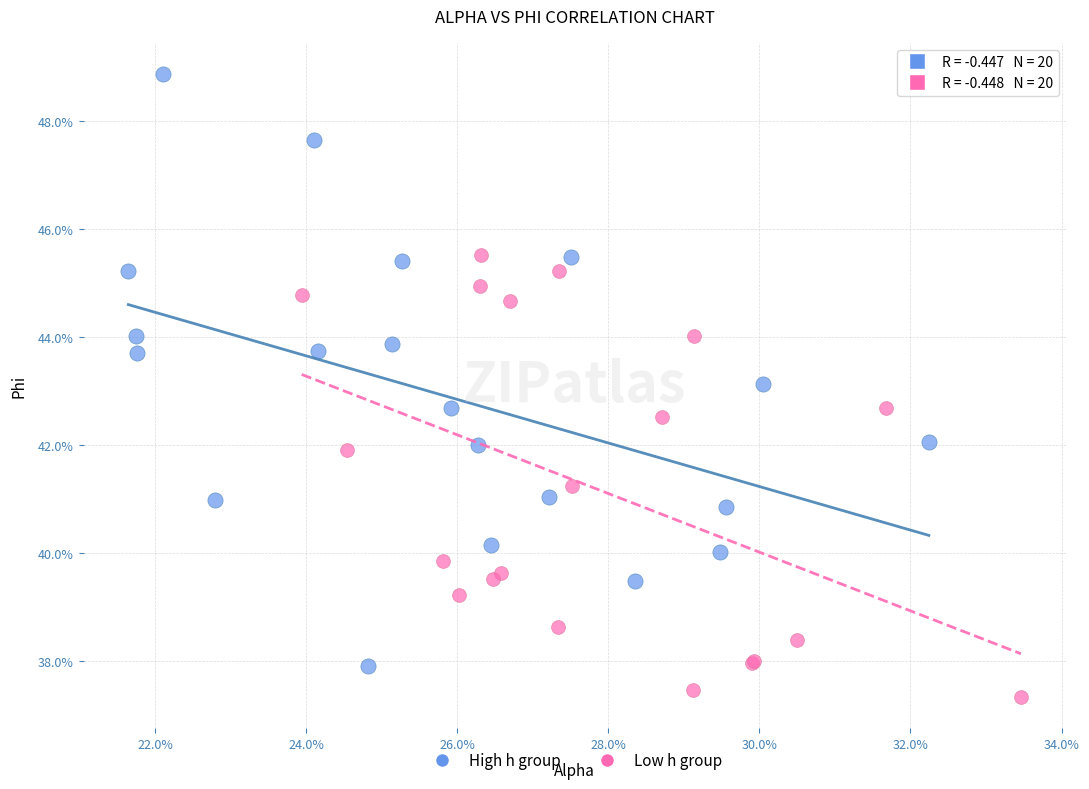

What are all the series names shown in the legend?

High h group, Low h group